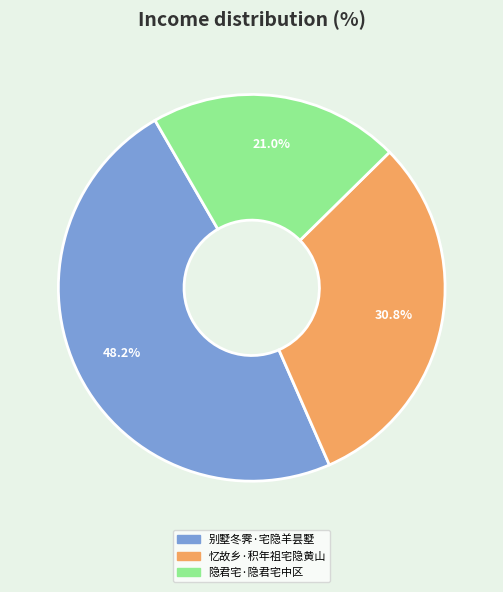

To the nearest percent, what is the combined percentage of 隐君宅·隐君宅中区 and 别墅冬霁·宅隐羊昙墅?

69%